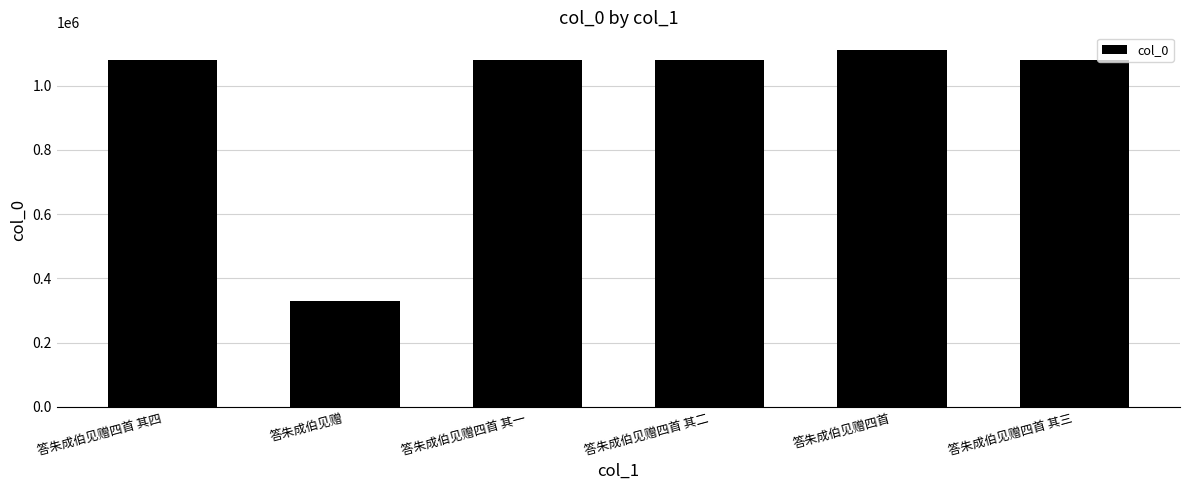

The chart shows a value of 1109900 at 答朱成伯见赠四首. True or false?

True